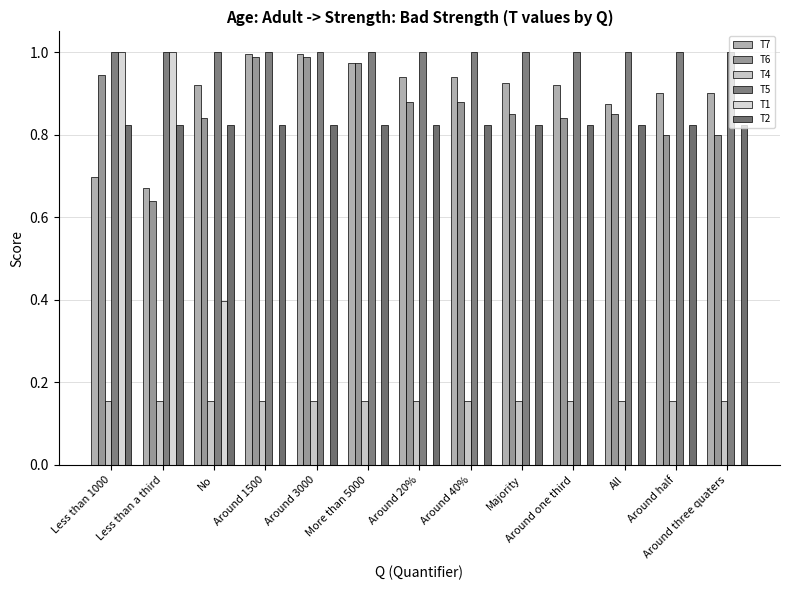

Count the number of categories in the chart.

13